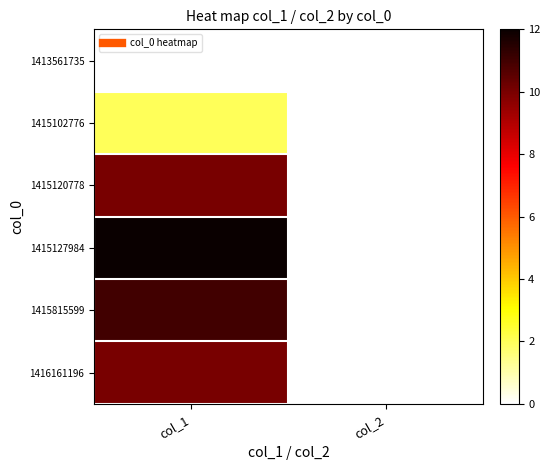

Reading left to right, extract all data points from this chart.

1413561735: col_1=0	col_2=0
1415102776: col_1=2	col_2=0
1415120778: col_1=10	col_2=0
1415127984: col_1=12	col_2=0
1415815599: col_1=11	col_2=0
1416161196: col_1=10	col_2=0